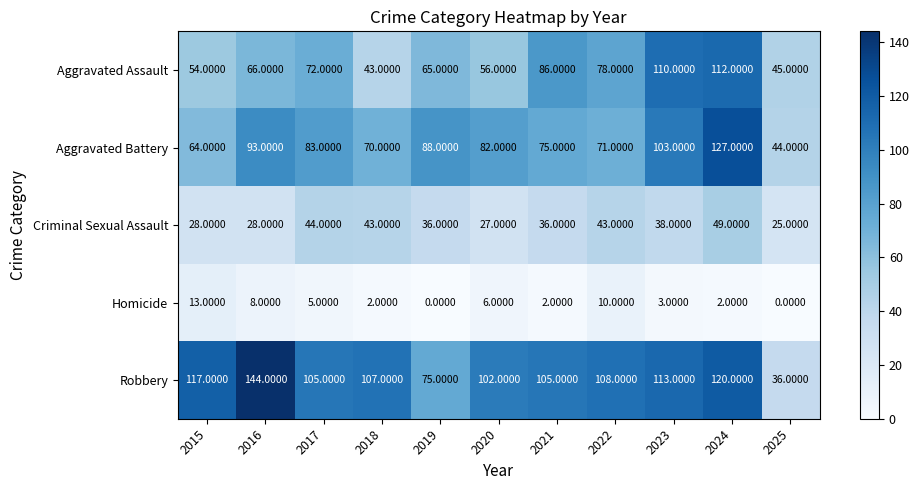

What is the difference between the maximum and minimum values in the Robbery series?

108